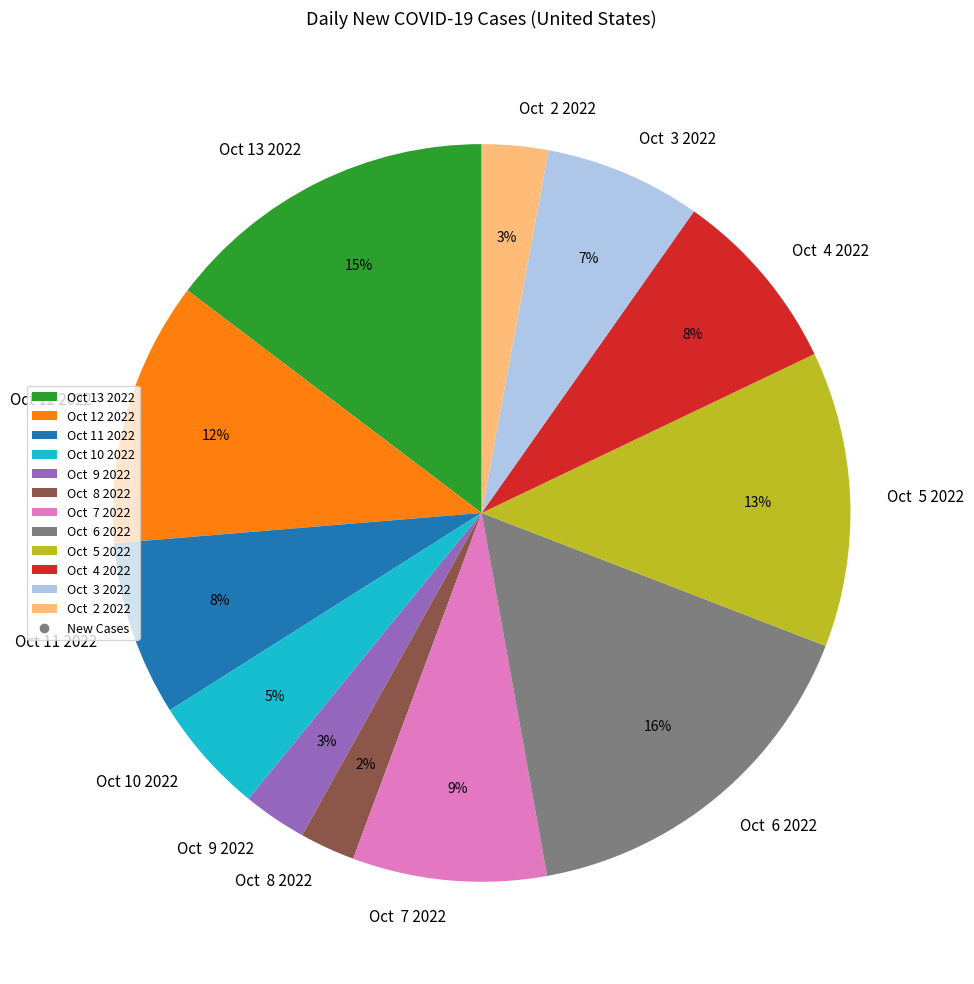

What percentage is the Oct 9 2022 slice, to the nearest percent?

3%